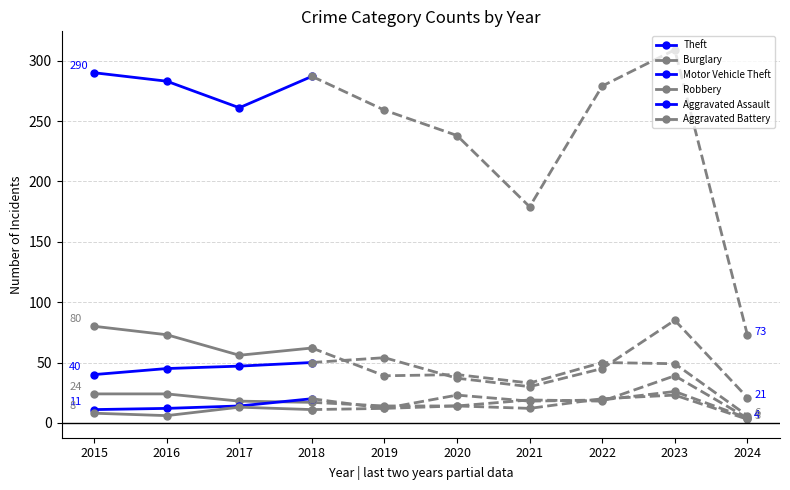

Where is Aggravated Battery nearest to the value 9?

2015